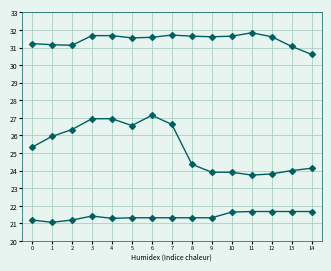

Between 3 and 10, which is larger?

10